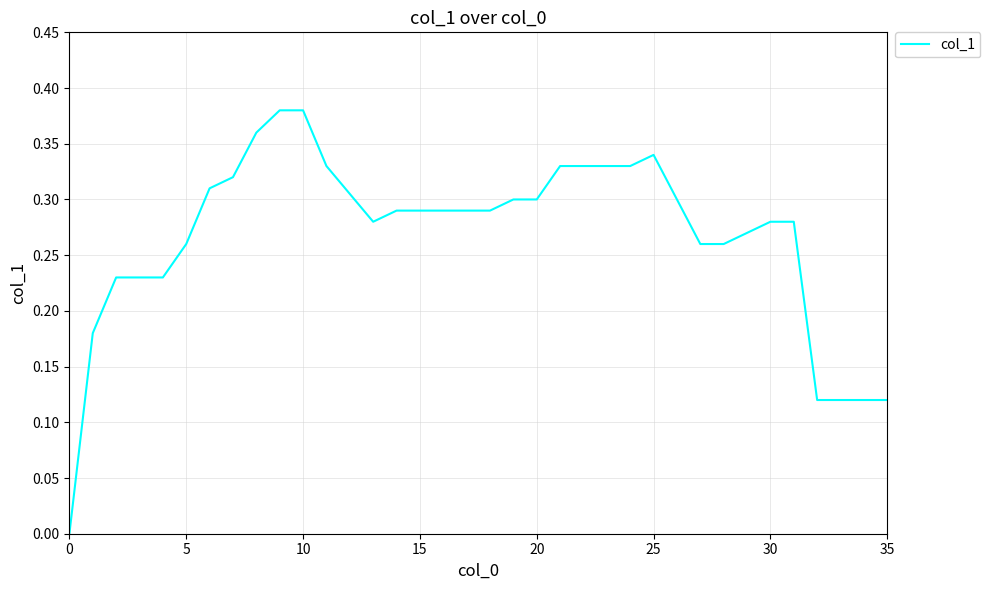

How many lines are shown in the chart?

1